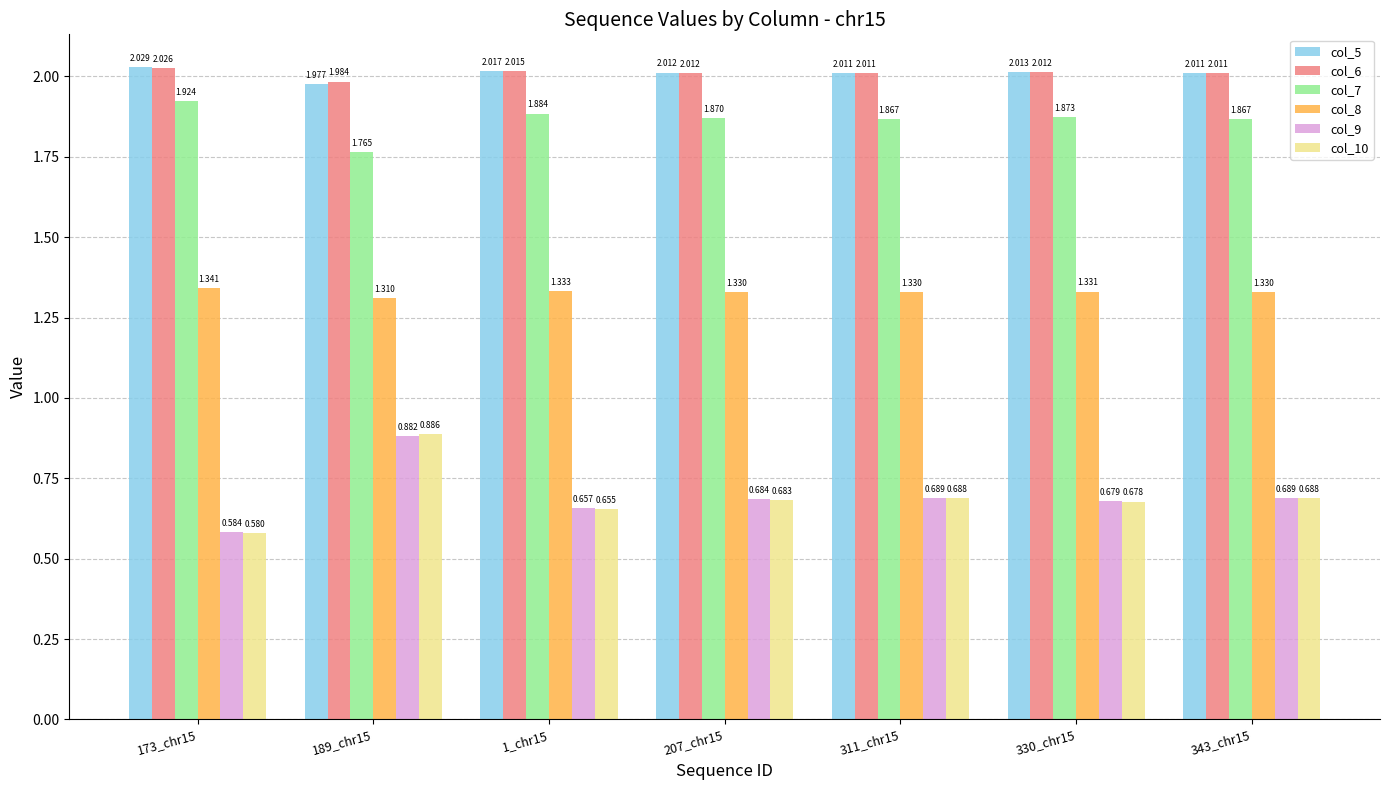

What is the total value across all series at 343_chr15?

8.6